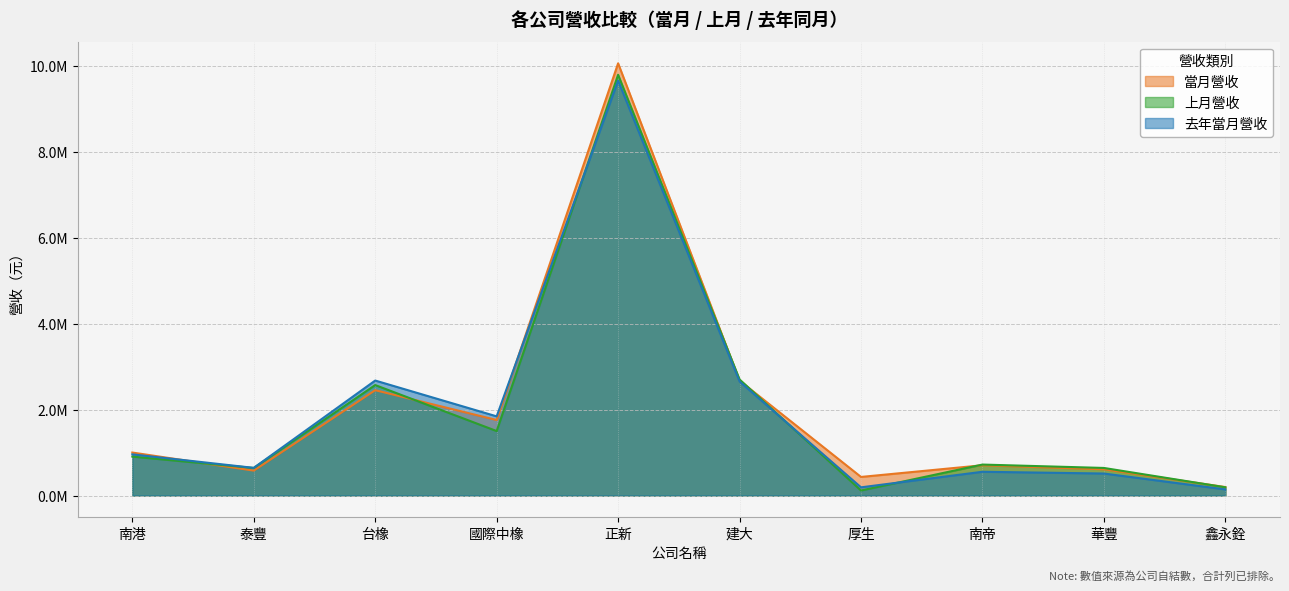

What is the sum of the 上月營收 values at 台橡 and 國際中橡?

4072957